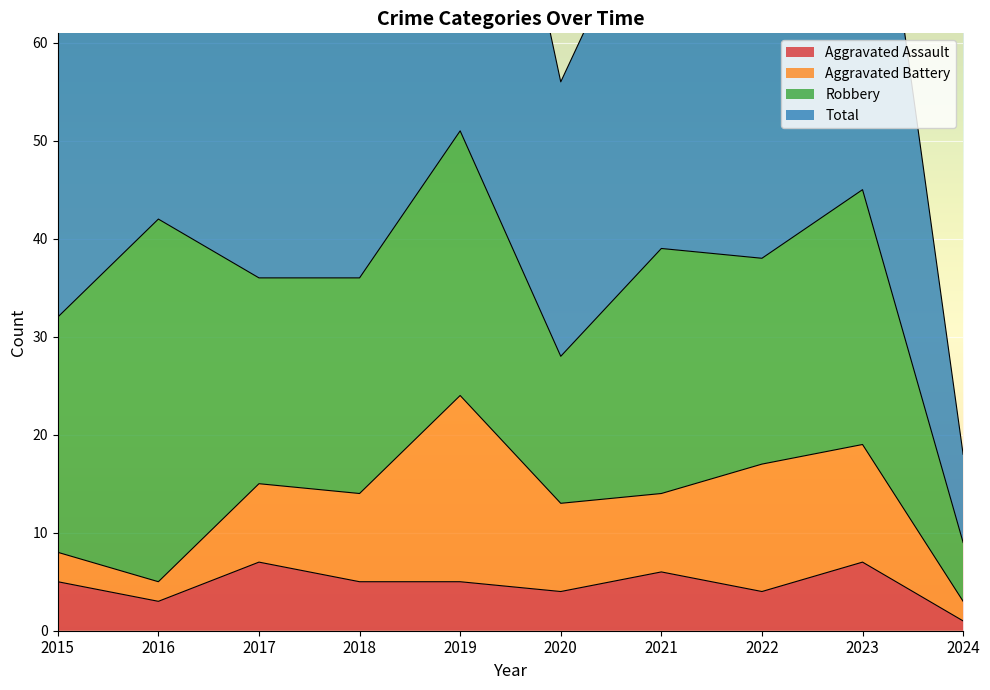

The value of Aggravated Assault at 2019 is 5. True or false?

True